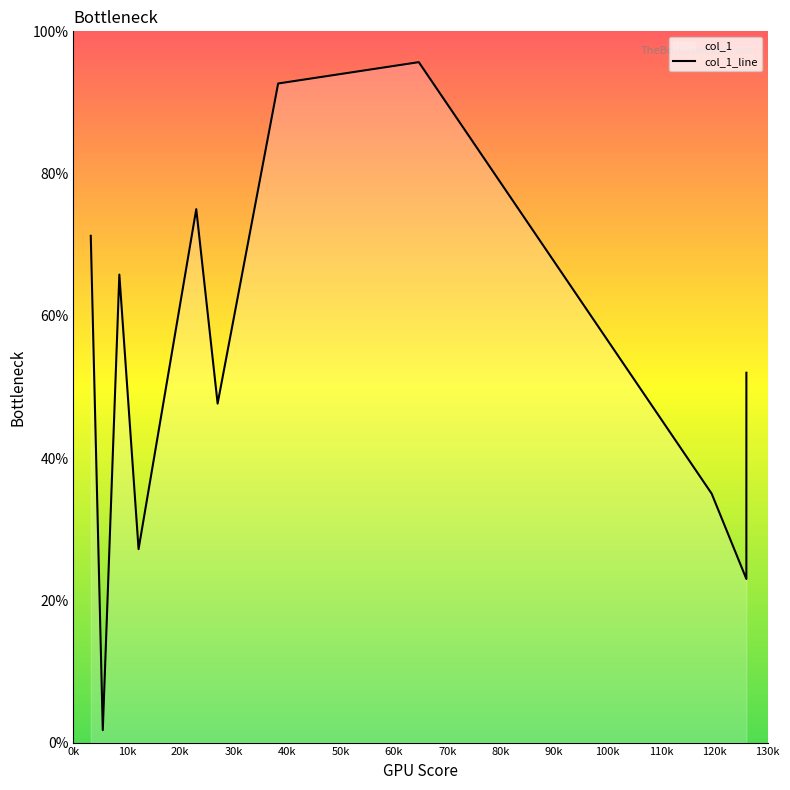

The value at 20k is 115.1. True or false?

False